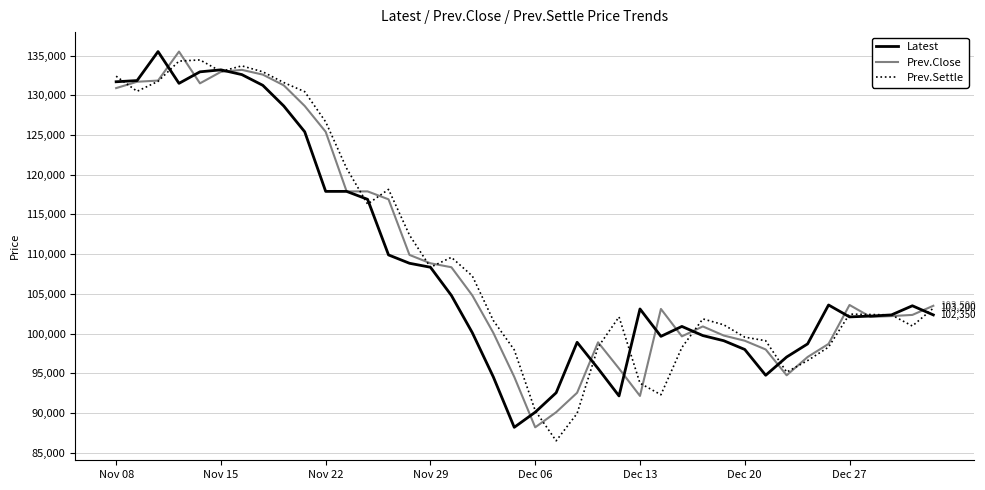

In Prev.Settle, how many points are lower than both neighbors (excluding endpoints)?

8